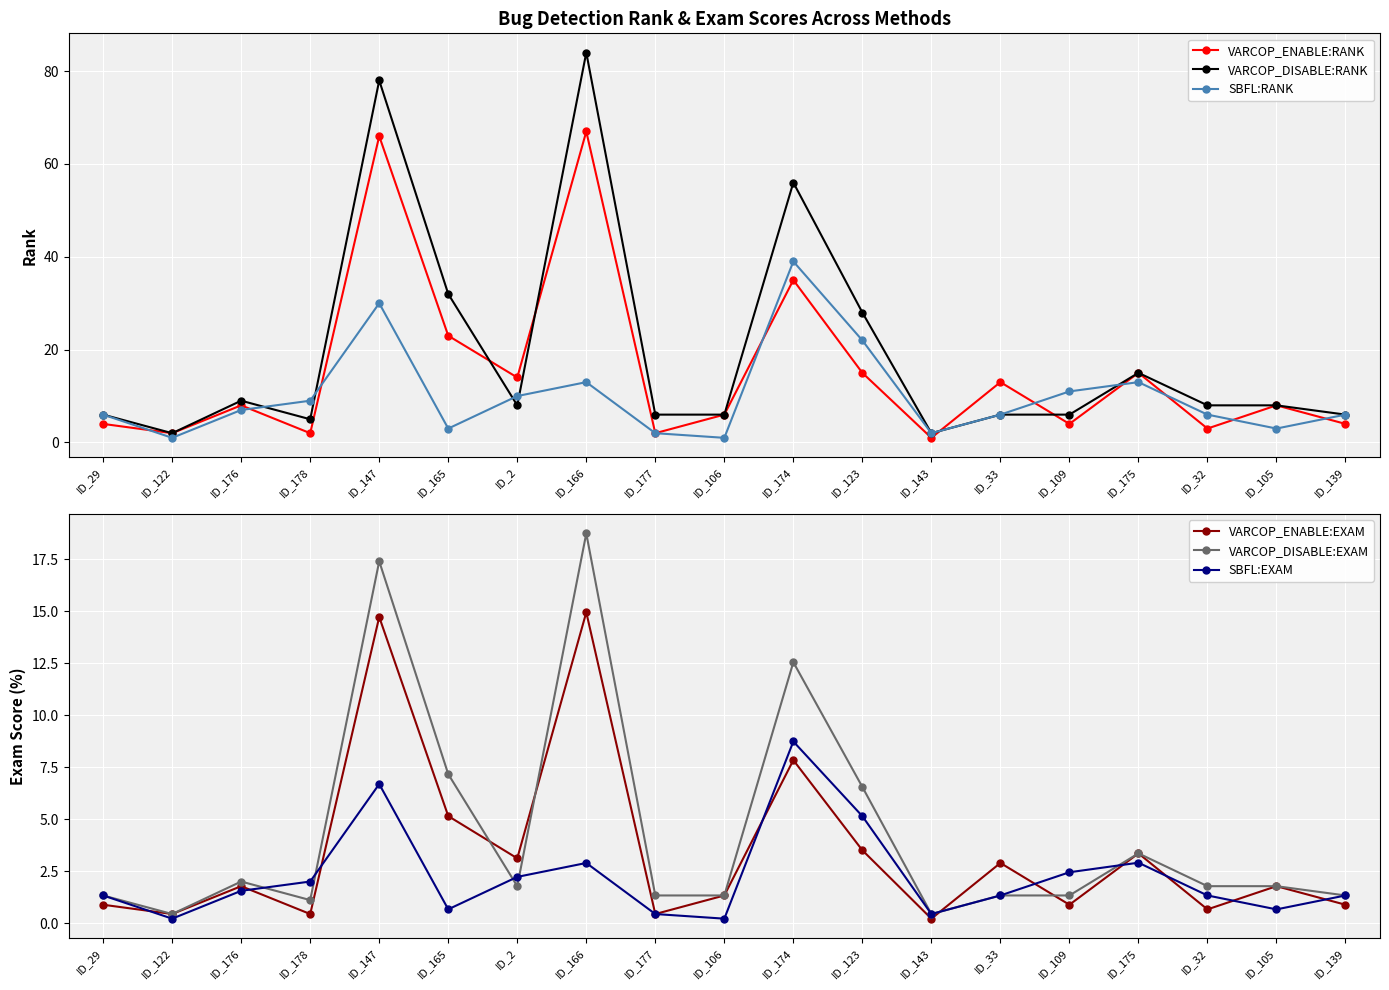

Reading right to left, extract all data points from this chart.

VARCOP_ENABLE:RANK: ID_139=4.0	ID_105=8.0	ID_32=3.0	ID_175=15.0	ID_109=4.0	ID_33=13.0	ID_143=1.0	ID_123=15.0	ID_174=35.0	ID_106=6.0	ID_177=2.0	ID_166=67.0	ID_2=14.0	ID_165=23.0	ID_147=66.0	ID_178=2.0	ID_176=8.0	ID_122=2.0	ID_29=4.0
VARCOP_DISABLE:RANK: ID_139=6.0	ID_105=8.0	ID_32=8.0	ID_175=15.0	ID_109=6.0	ID_33=6.0	ID_143=2.0	ID_123=28.0	ID_174=56.0	ID_106=6.0	ID_177=6.0	ID_166=84.0	ID_2=8.0	ID_165=32.0	ID_147=78.0	ID_178=5.0	ID_176=9.0	ID_122=2.0	ID_29=6.0
SBFL:RANK: ID_139=6.0	ID_105=3.0	ID_32=6.0	ID_175=13.0	ID_109=11.0	ID_33=6.0	ID_143=2.0	ID_123=22.0	ID_174=39.0	ID_106=1.0	ID_177=2.0	ID_166=13.0	ID_2=10.0	ID_165=3.0	ID_147=30.0	ID_178=9.0	ID_176=7.0	ID_122=1.0	ID_29=6.0
VARCOP_ENABLE:EXAM: ID_139=0.9	ID_105=1.8	ID_32=0.7	ID_175=3.4	ID_109=0.9	ID_33=2.9	ID_143=0.2	ID_123=3.5	ID_174=7.8	ID_106=1.3	ID_177=0.4	ID_166=15.0	ID_2=3.1	ID_165=5.2	ID_147=14.7	ID_178=0.4	ID_176=1.8	ID_122=0.4	ID_29=0.9
VARCOP_DISABLE:EXAM: ID_139=1.3	ID_105=1.8	ID_32=1.8	ID_175=3.4	ID_109=1.3	ID_33=1.3	ID_143=0.4	ID_123=6.6	ID_174=12.6	ID_106=1.3	ID_177=1.3	ID_166=18.8	ID_2=1.8	ID_165=7.2	ID_147=17.4	ID_178=1.1	ID_176=2.0	ID_122=0.4	ID_29=1.3
SBFL:EXAM: ID_139=1.3	ID_105=0.7	ID_32=1.3	ID_175=2.9	ID_109=2.5	ID_33=1.3	ID_143=0.4	ID_123=5.2	ID_174=8.7	ID_106=0.2	ID_177=0.4	ID_166=2.9	ID_2=2.2	ID_165=0.7	ID_147=6.7	ID_178=2.0	ID_176=1.6	ID_122=0.2	ID_29=1.3